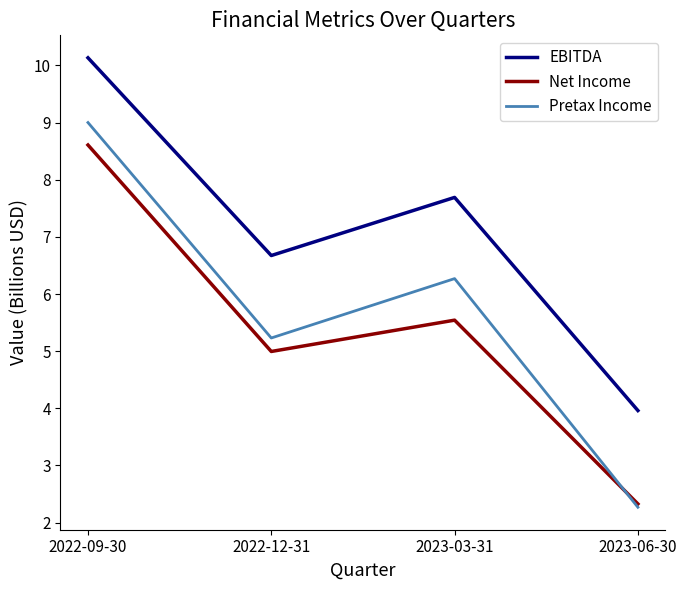

At which category does Net Income reach its first local valley?

2022-12-31